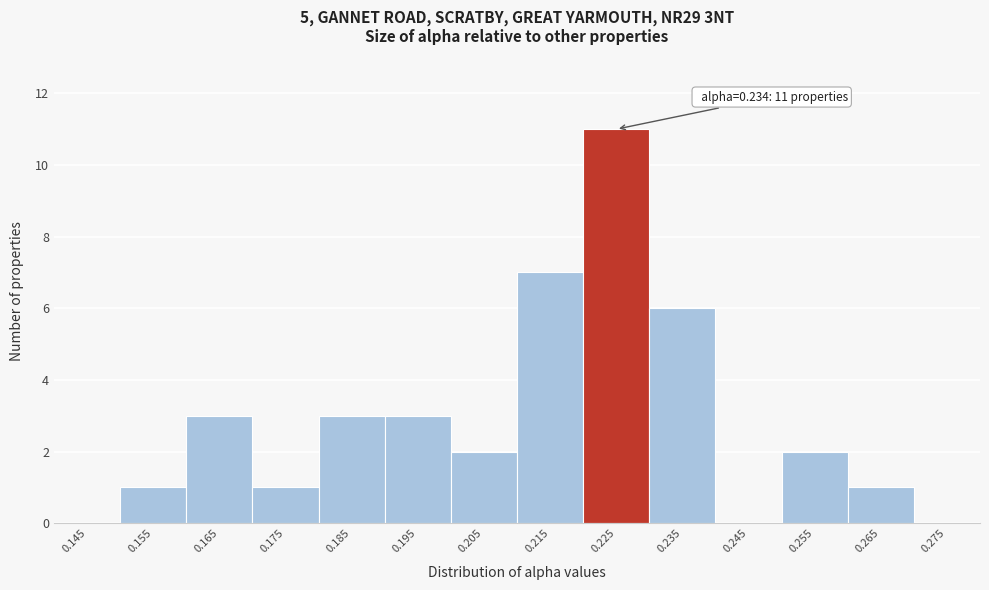

Reading right to left, extract all data points from this chart.

0.275=0	0.265=1	0.255=2	0.245=0	0.235=6	0.225=11	0.215=7	0.205=2	0.195=3	0.185=3	0.175=1	0.165=3	0.155=1	0.145=0